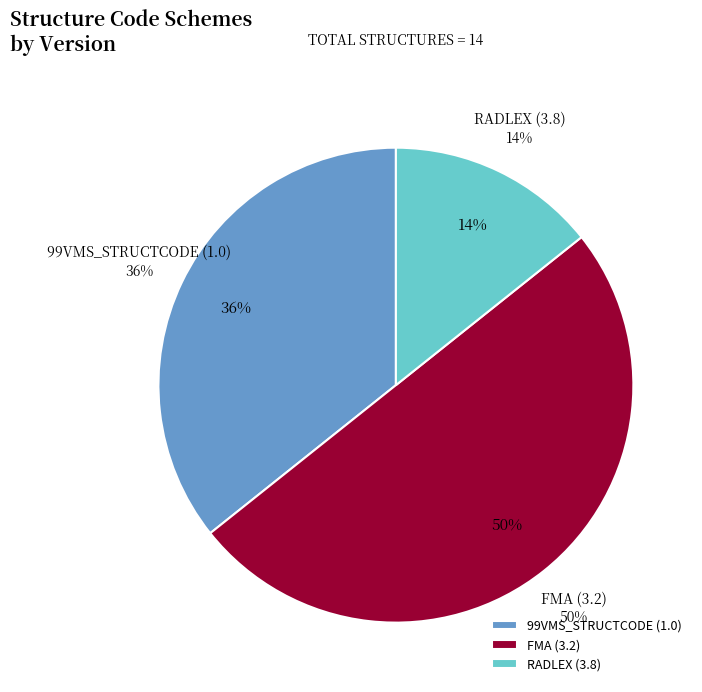

The Kidney L slice represents 20% of the pie. True or false?

False